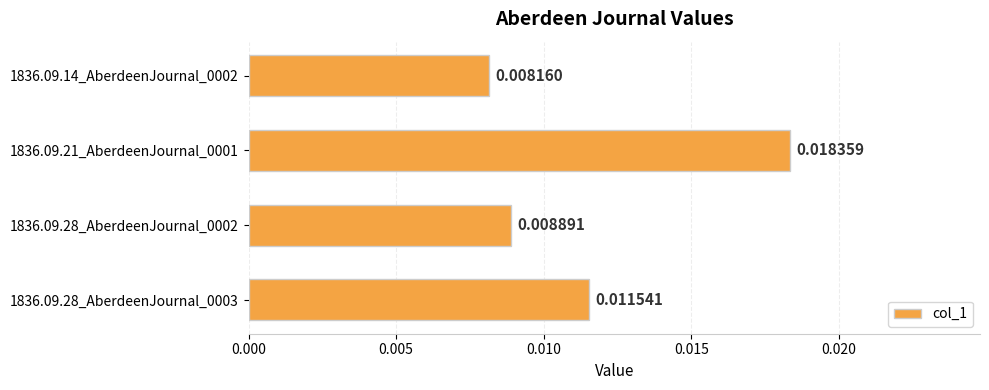

Rank the categories by value from highest to lowest.

1836.09.21_AberdeenJournal_0001, 1836.09.28_AberdeenJournal_0003, 1836.09.28_AberdeenJournal_0002, 1836.09.14_AberdeenJournal_0002